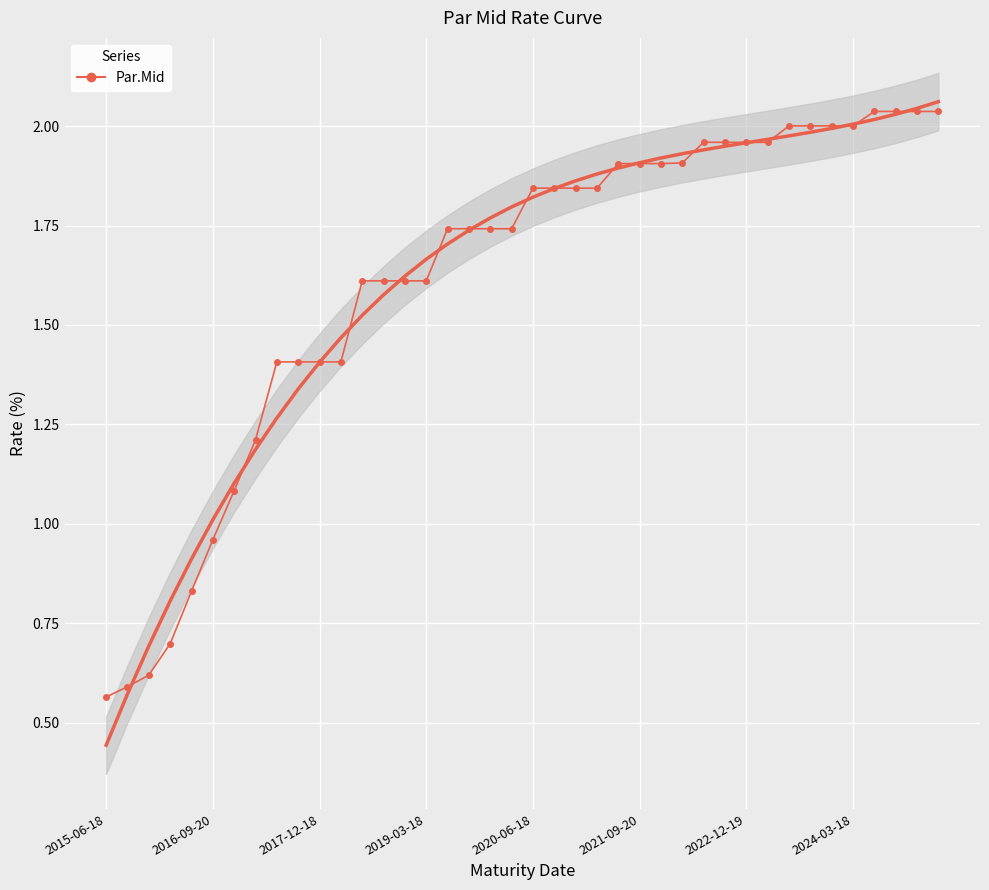

What is the change in value from 2015-06-18 to 26?

+1.3